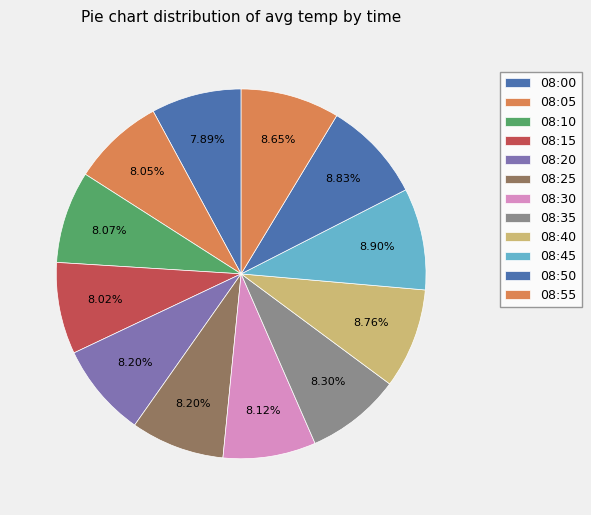

How many segments does this pie chart have?

12